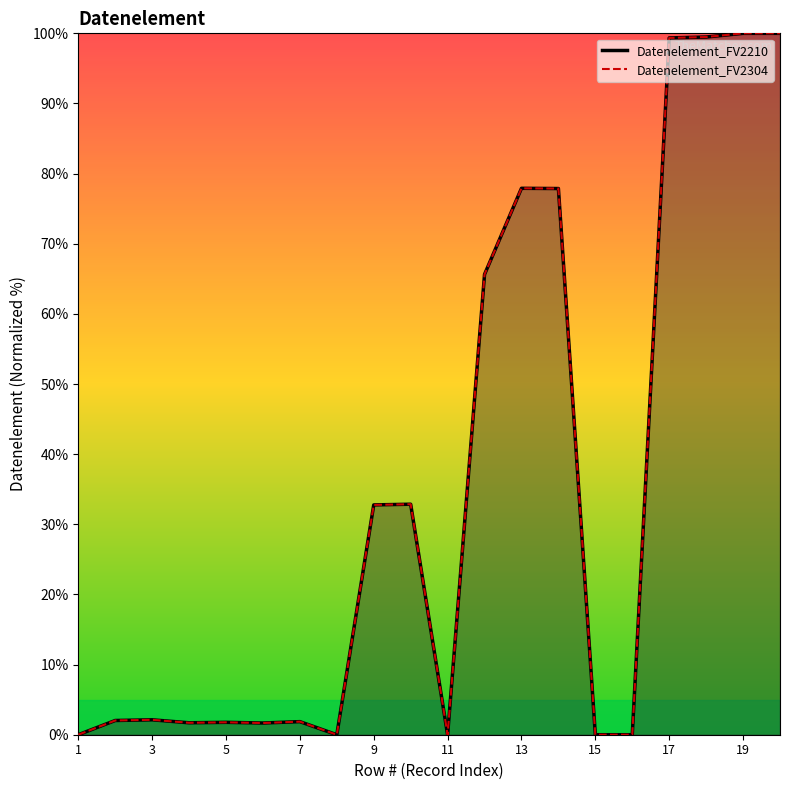

Is it true that Datenelement_FV2304 equals 0.0 at 15?

True